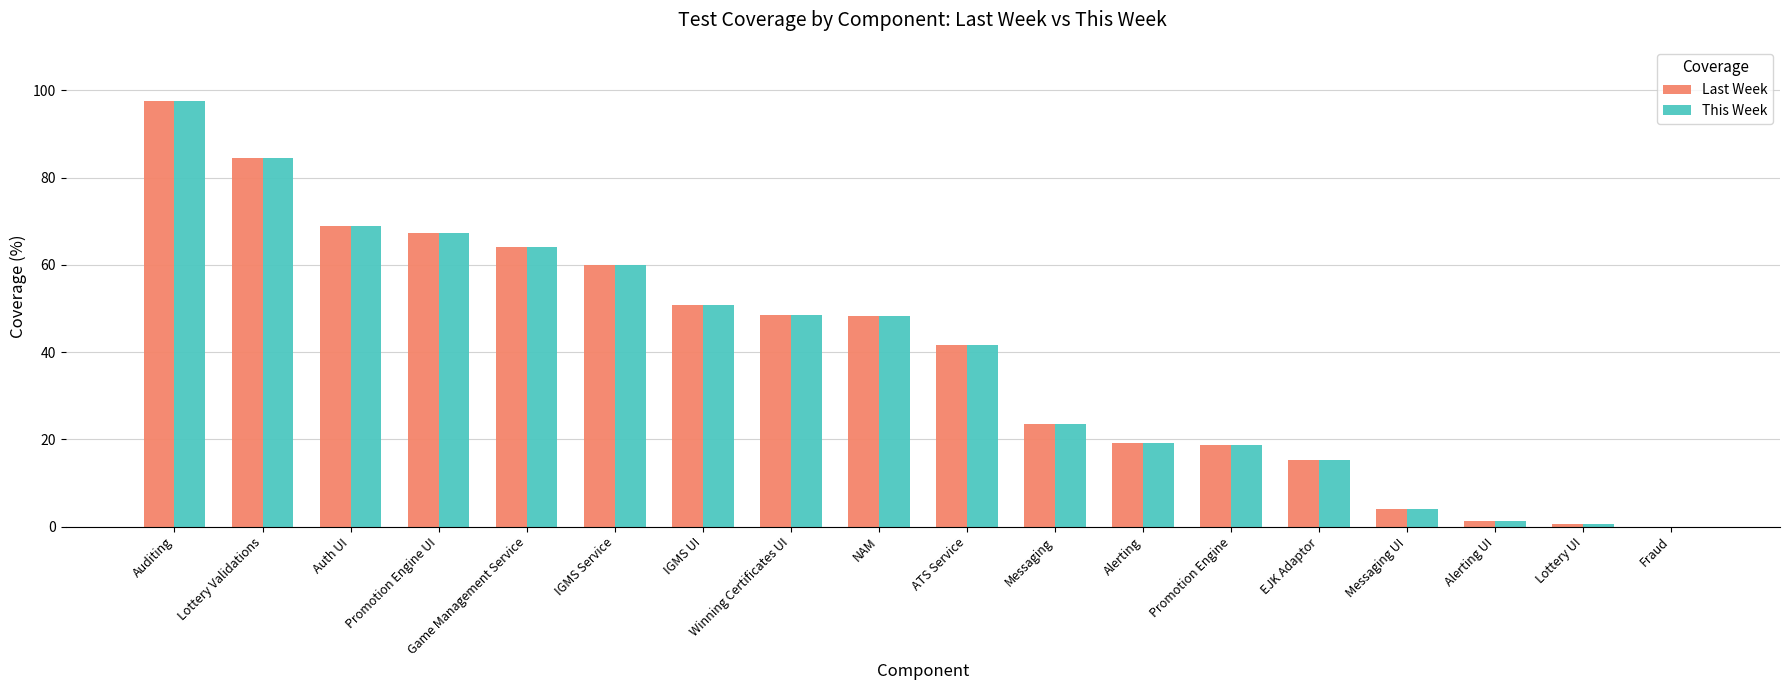

What is the approximate value of Last Week at Auth UI?

69.0